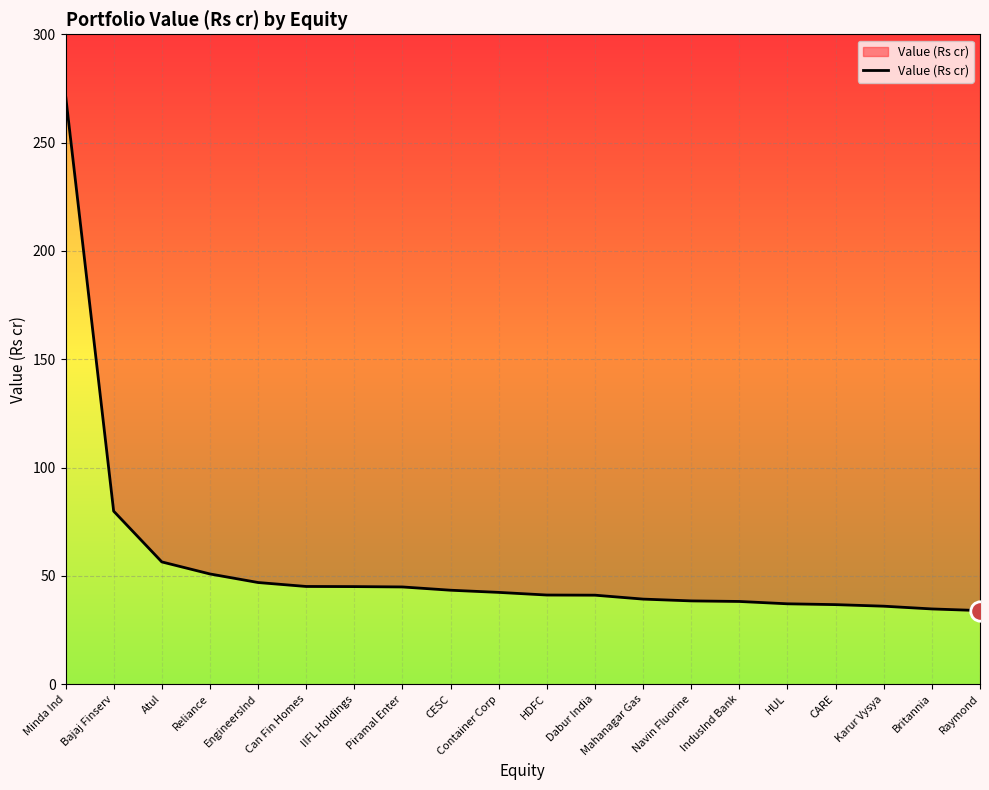

How many values exceed 42?

10